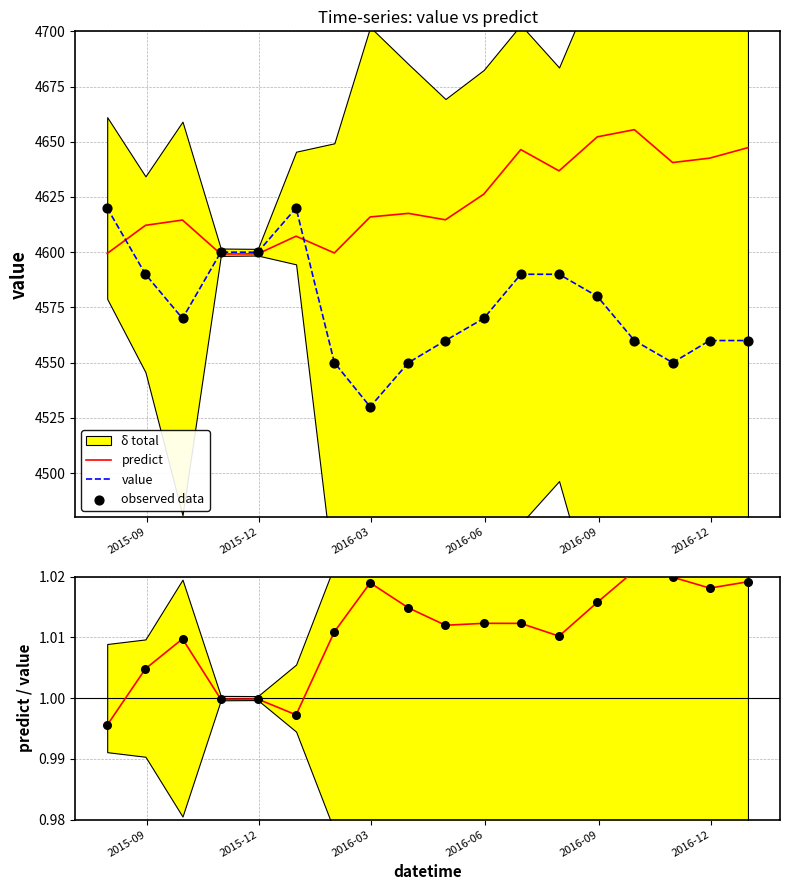

At how many categories does at least one series exceed 994?

18